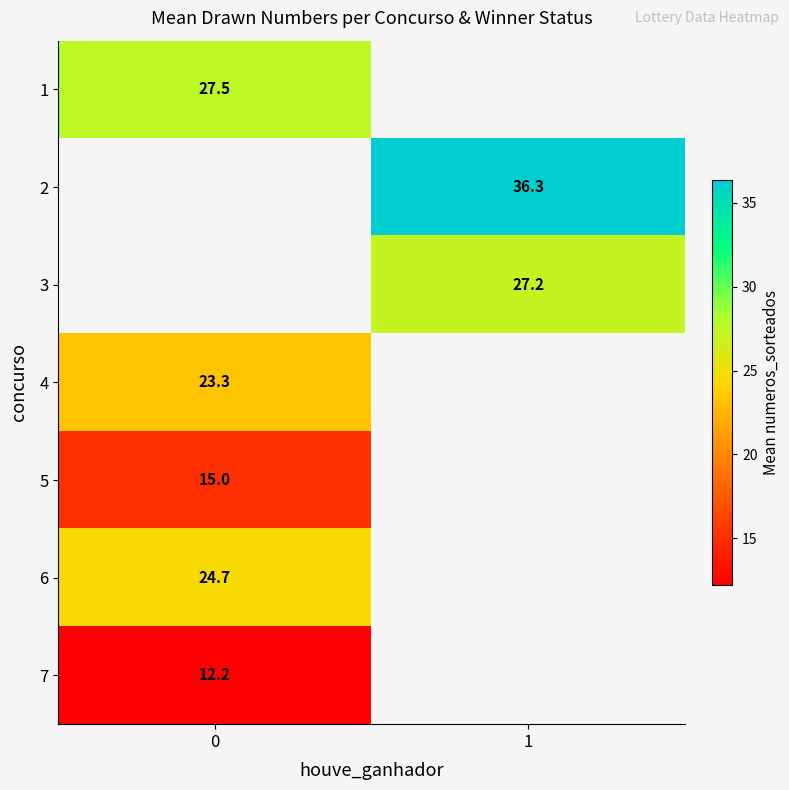

The 1 series shows 27.5 at 0. True or false?

True